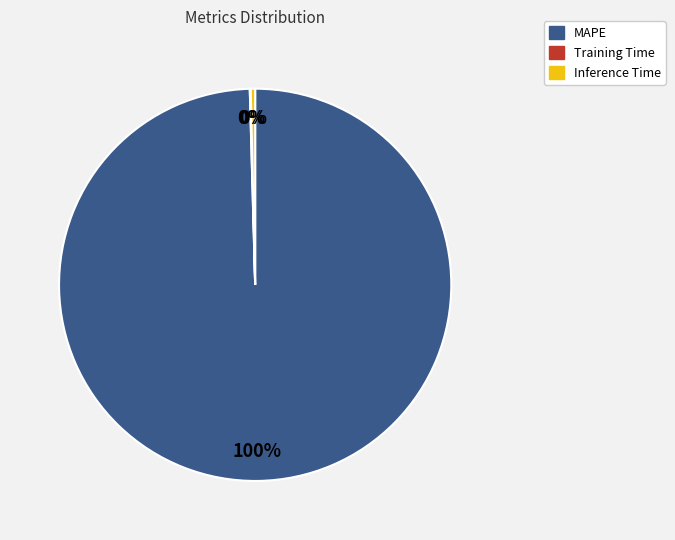

Which slice is the largest?

MAPE